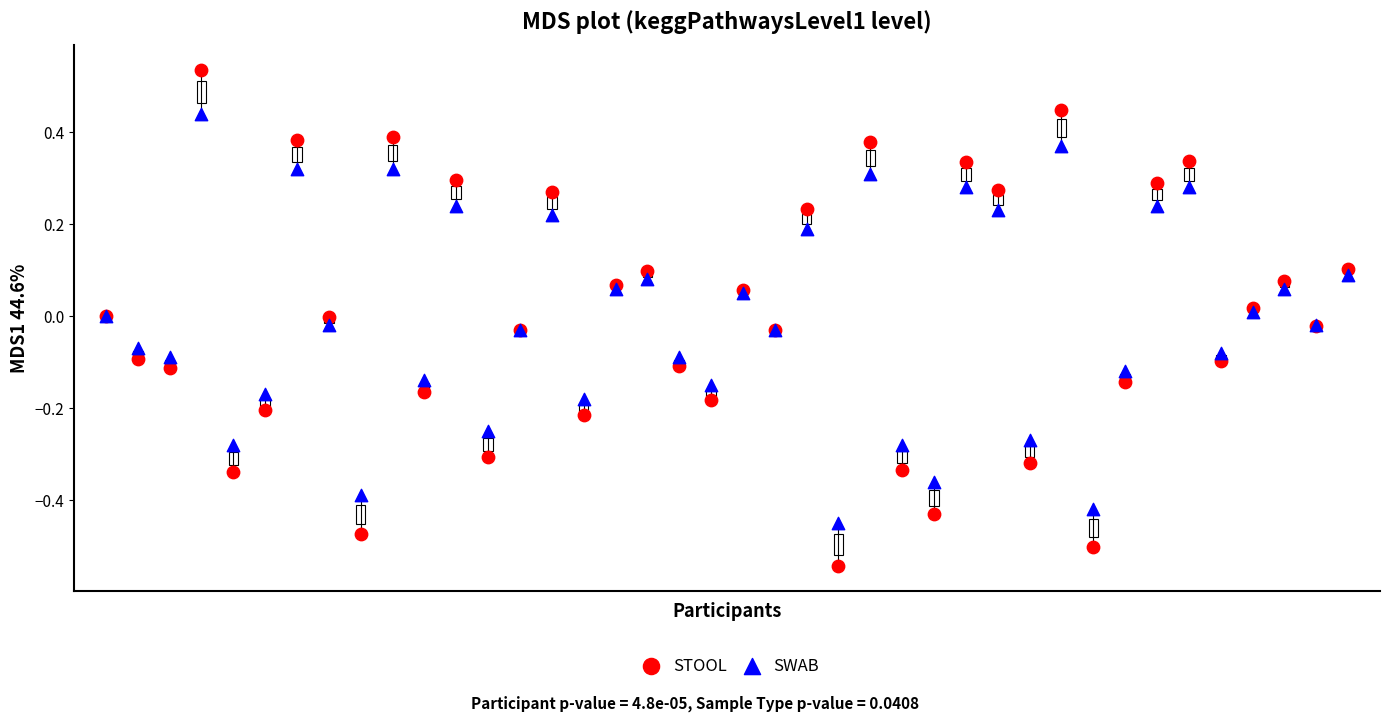

Which series reaches the minimum Y coordinate?

STOOL